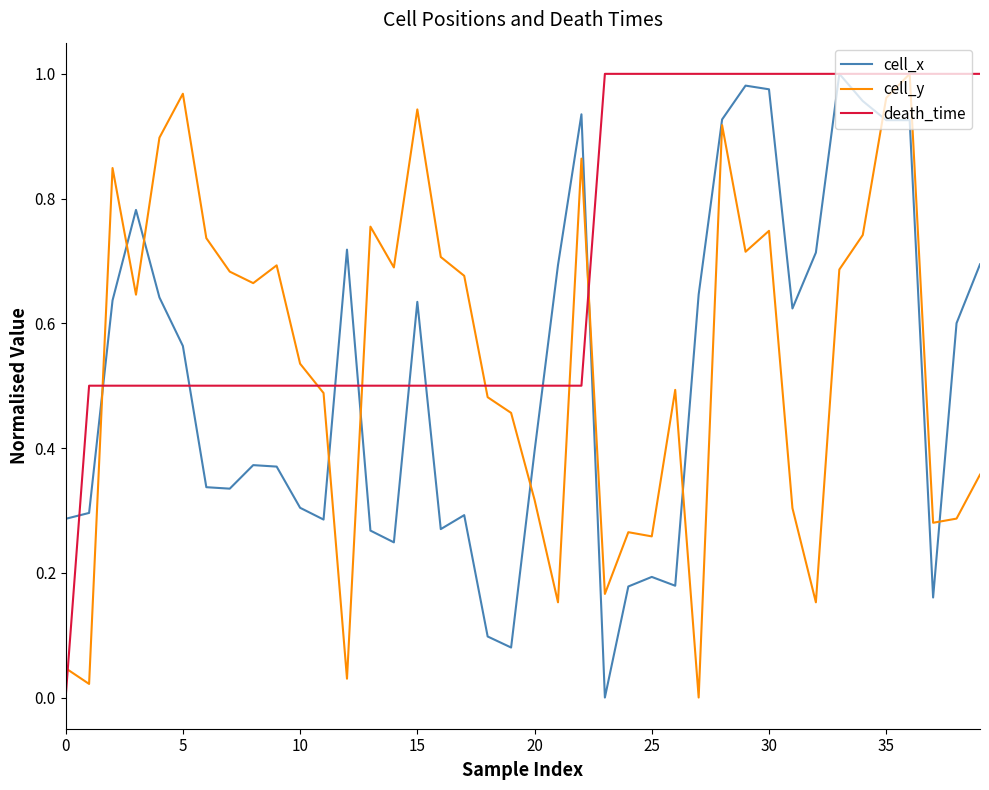

What is the difference between the maximum and minimum values in the cell_y series?

1.0